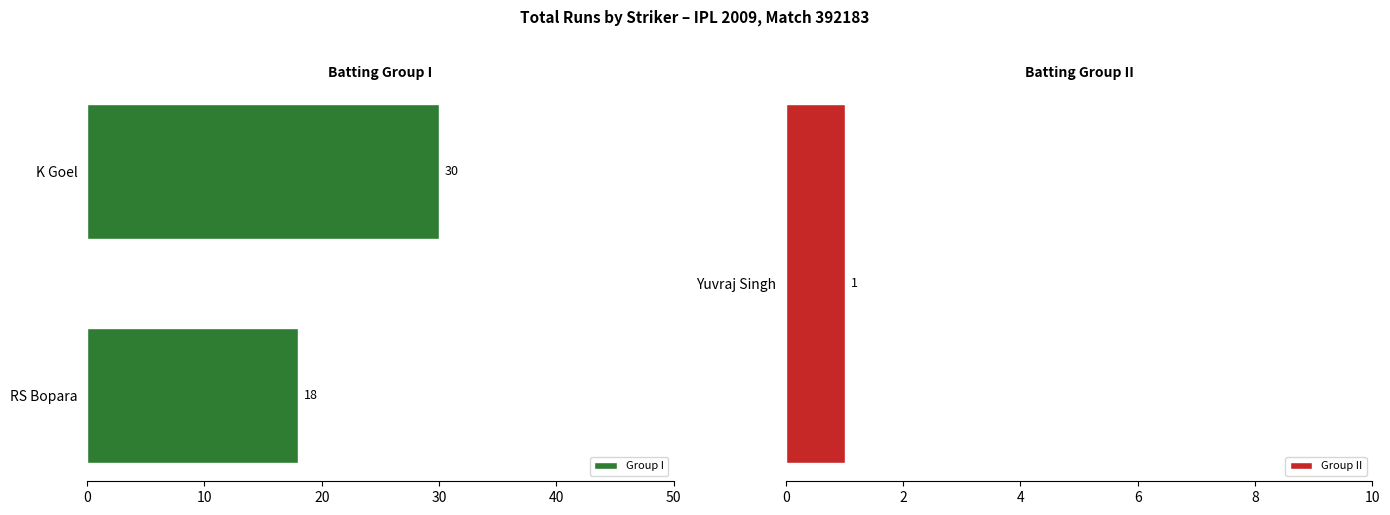

List the labels in order of Group I value, largest first.

K Goel, RS Bopara